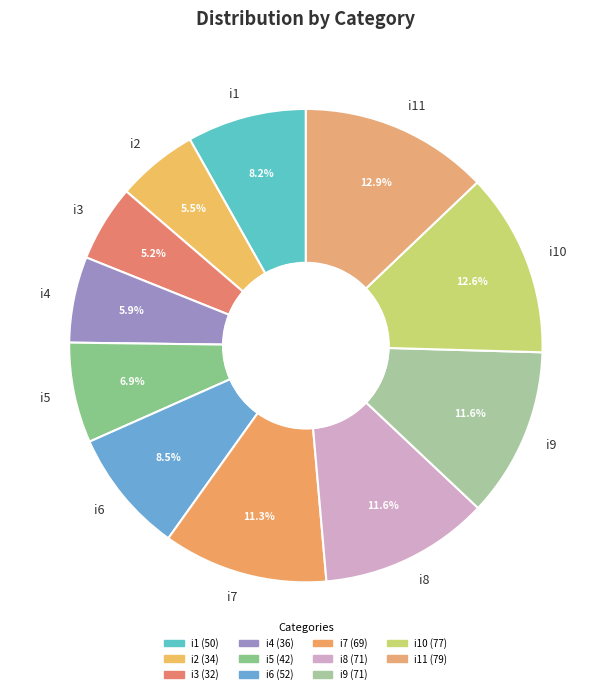

To the nearest percent, what percentage of the pie is i10?

13%